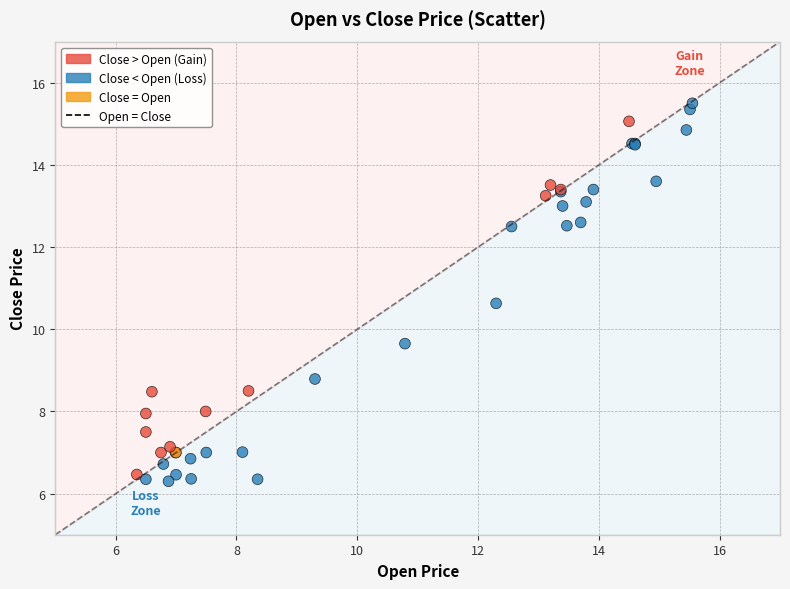

What Y value in the scatter plot is closest to 10?

9.7